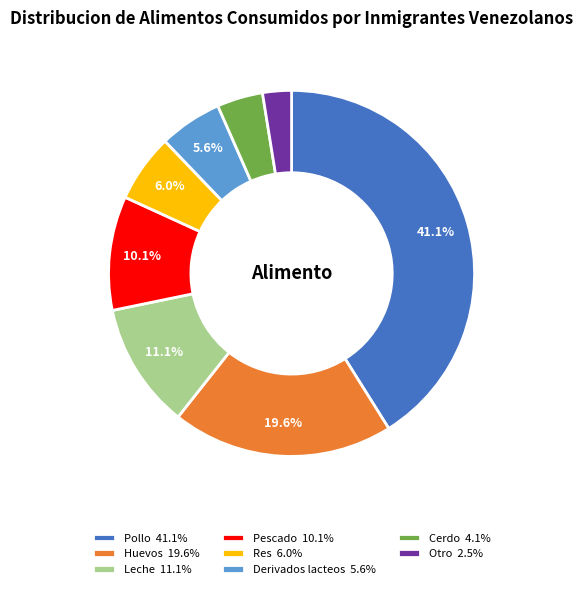

To the nearest percent, what portion does Huevos represent?

20%